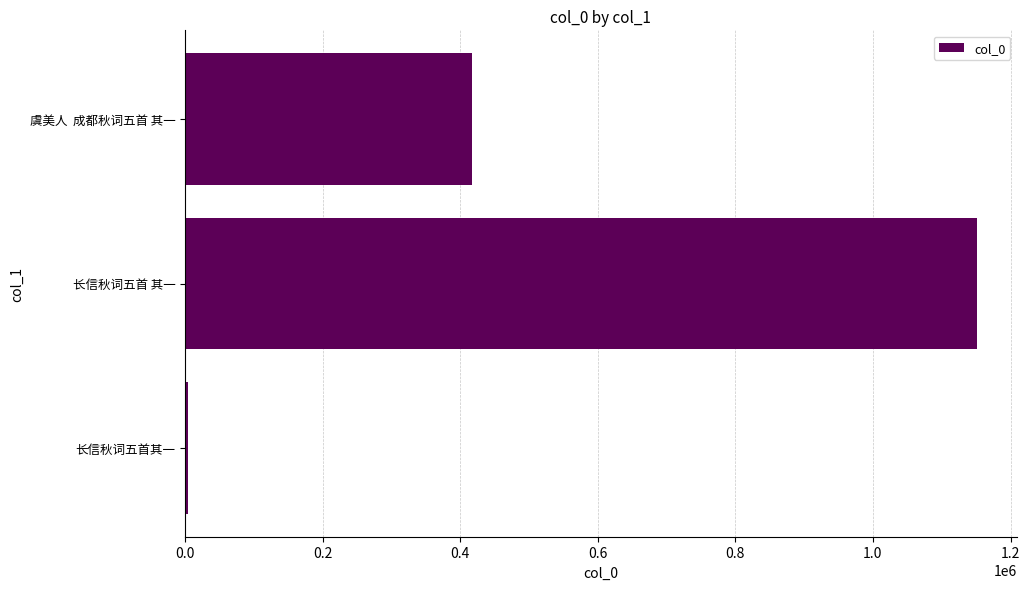

Are the bars horizontal?

Yes